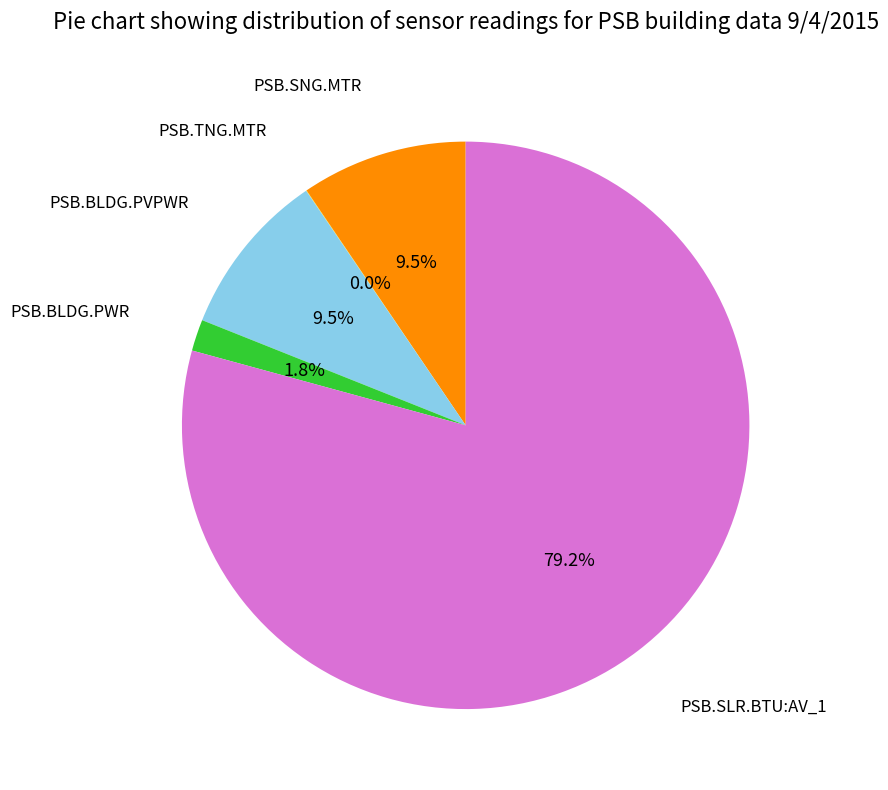

How much of the chart is everything except PSB.SLR.BTU:AV_1?

20.8%